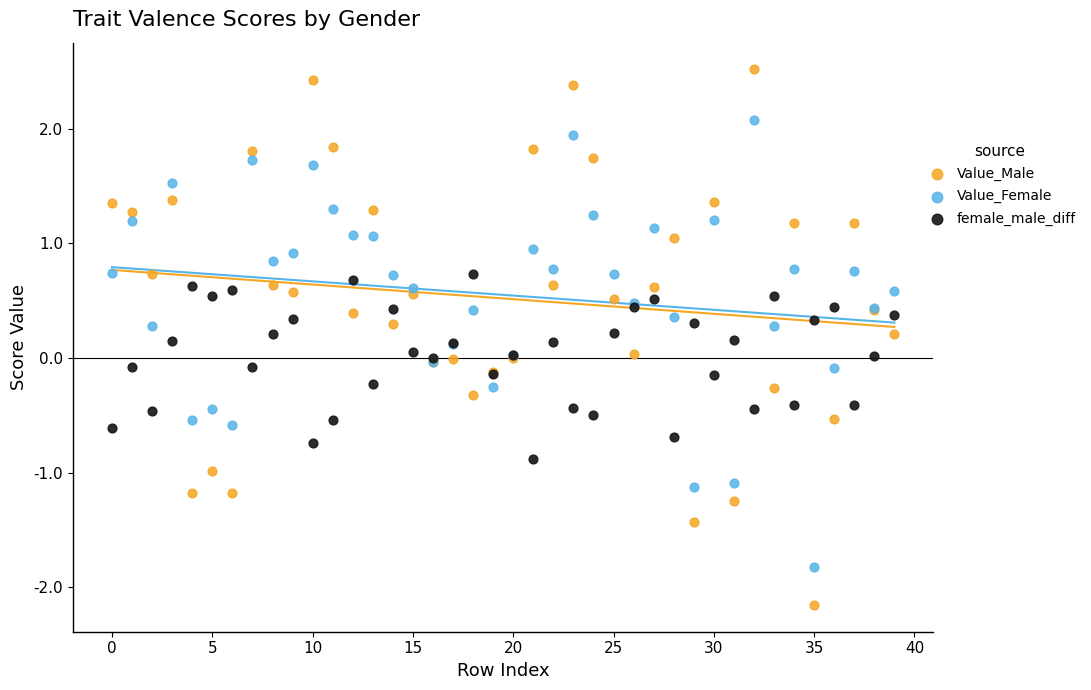

Which series has the widest spread of Y values?

Value_Male